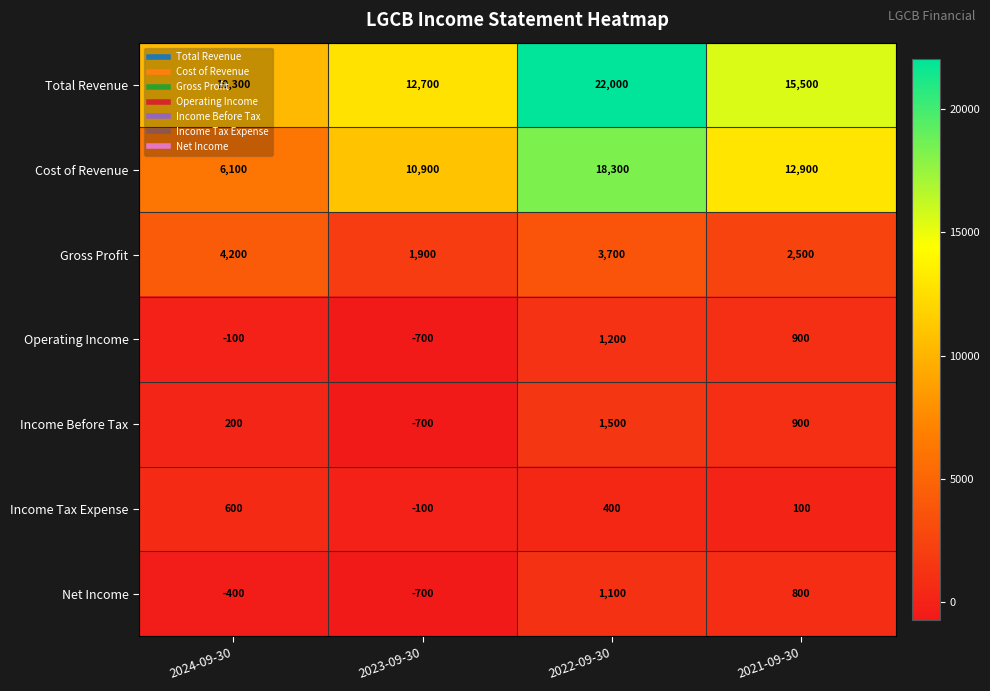

List the series in order of their peak value, highest first.

Total Revenue, Cost of Revenue, Gross Profit, Income Before Tax, Operating Income, Net Income, Income Tax Expense